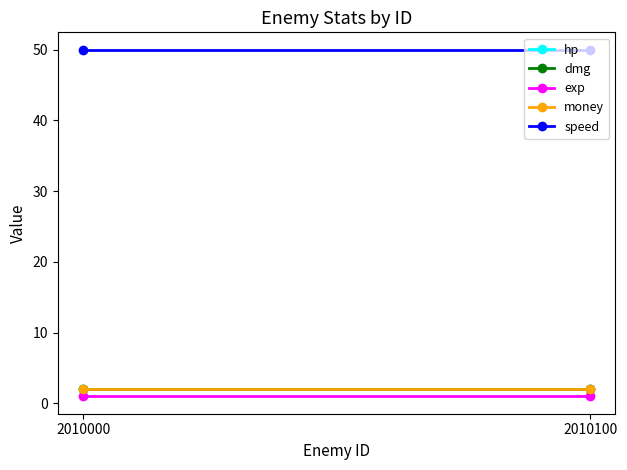

What are all the series names shown in the legend?

hp, dmg, exp, money, speed